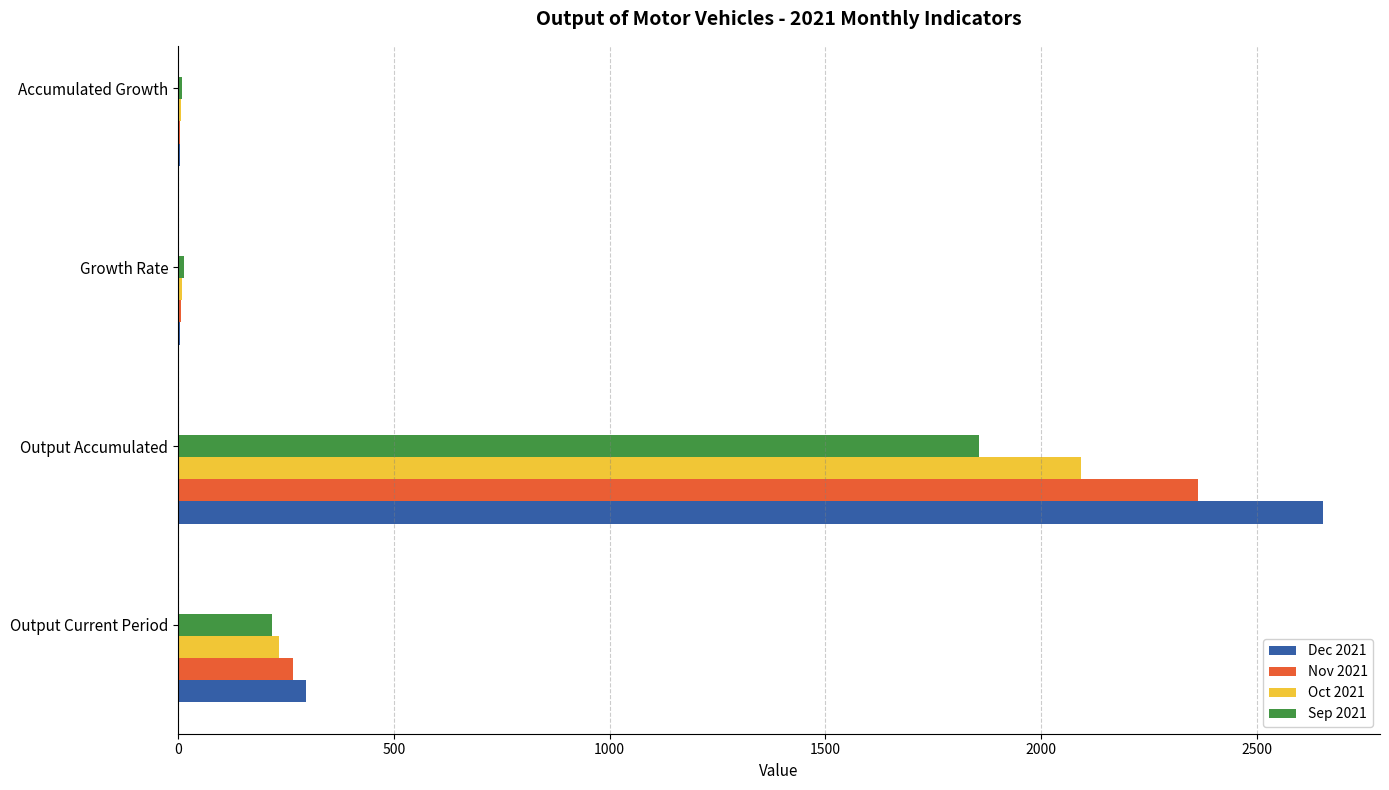

How many distinct data groups are displayed?

4